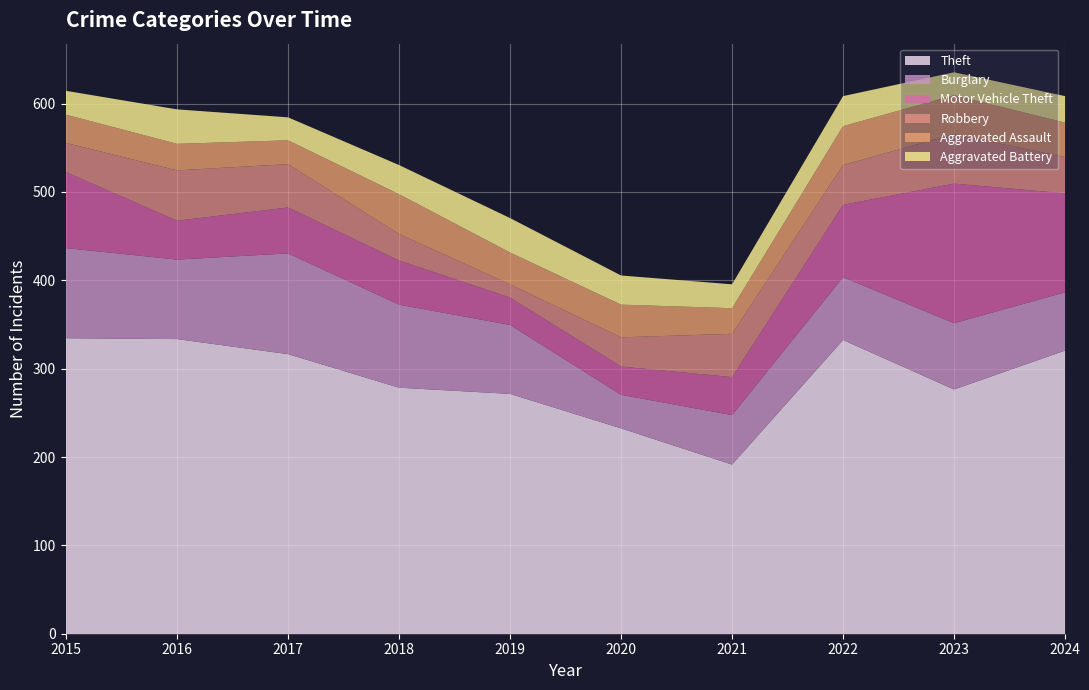

True or false: Burglary and Aggravated Assault cross at least once.

False